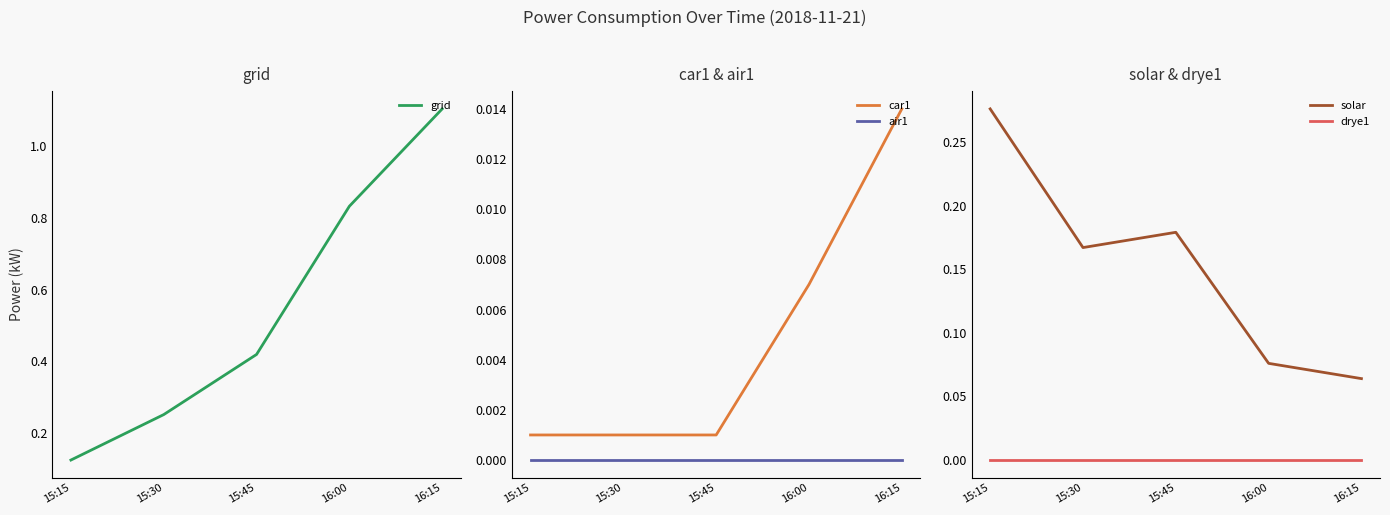

The car1 series shows 0.0 at 16:00. True or false?

False